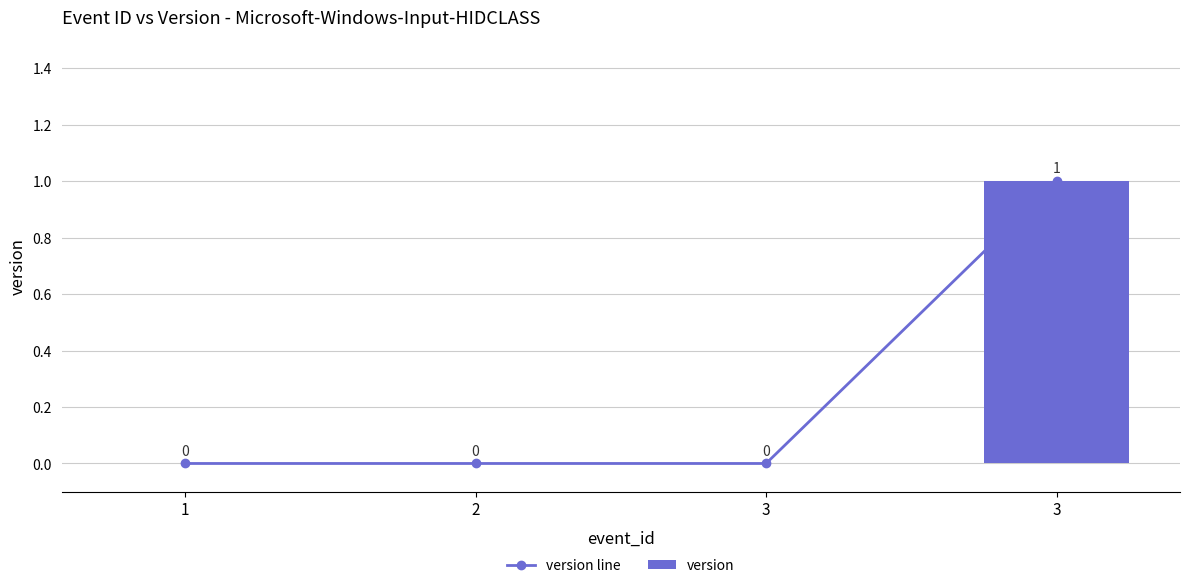

Which category has the highest value across all series?

3